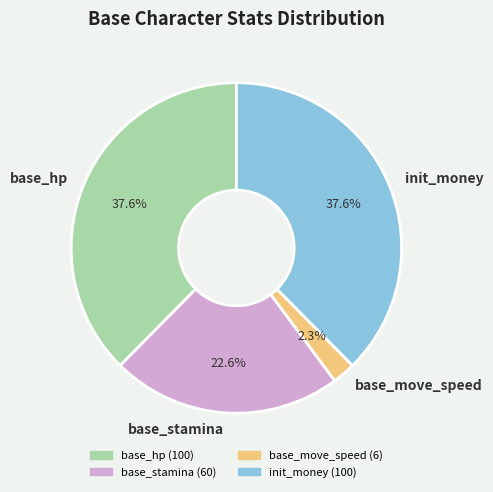

How many slices are in this pie chart?

4